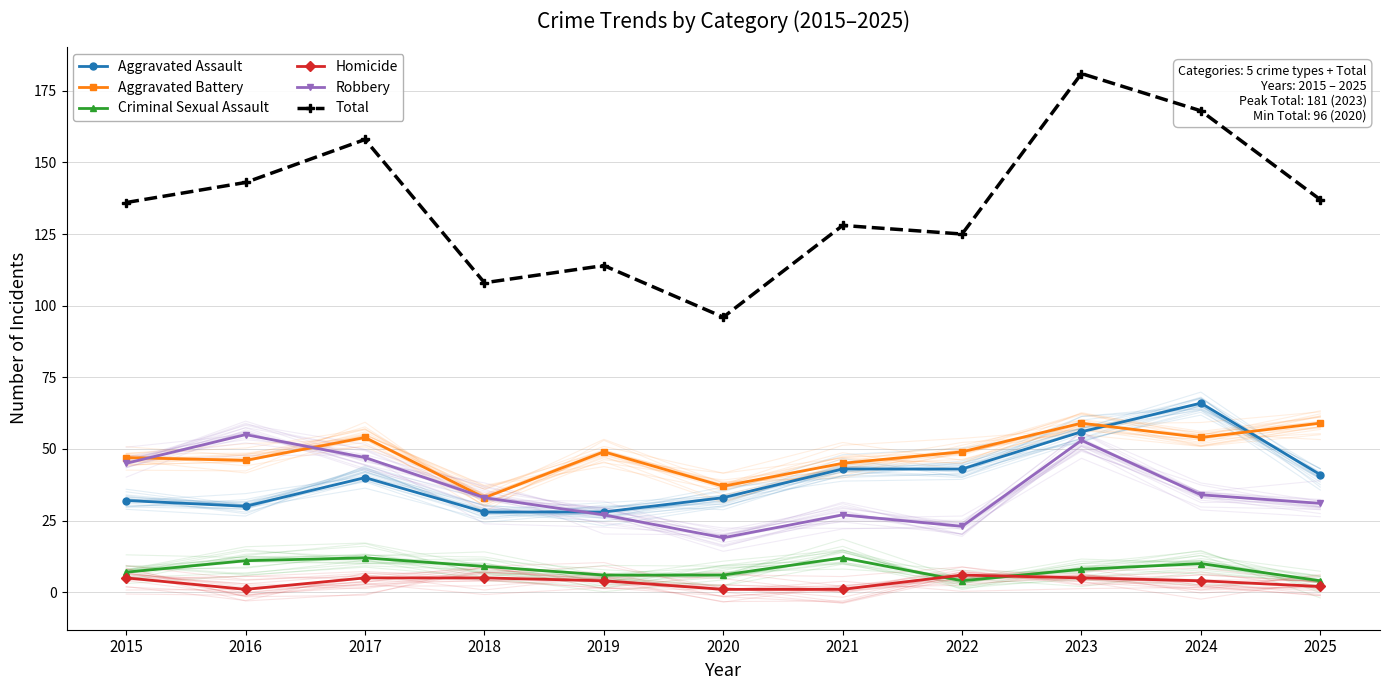

Where is the first local minimum for Aggravated Assault?

2016